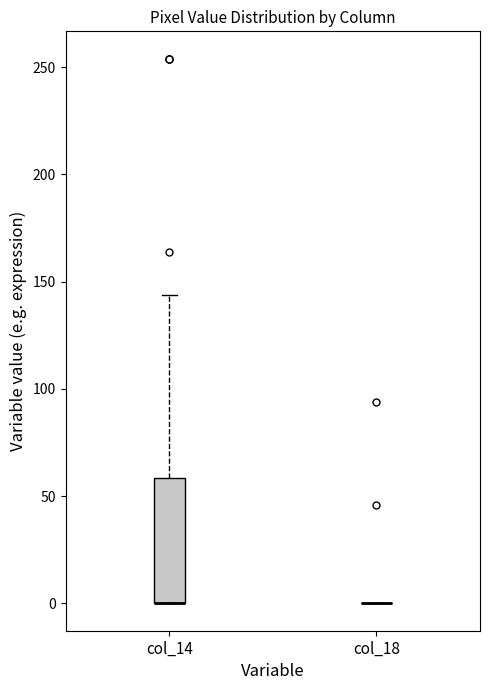

Which box is the tallest, from its lower edge to its upper edge?

col_14